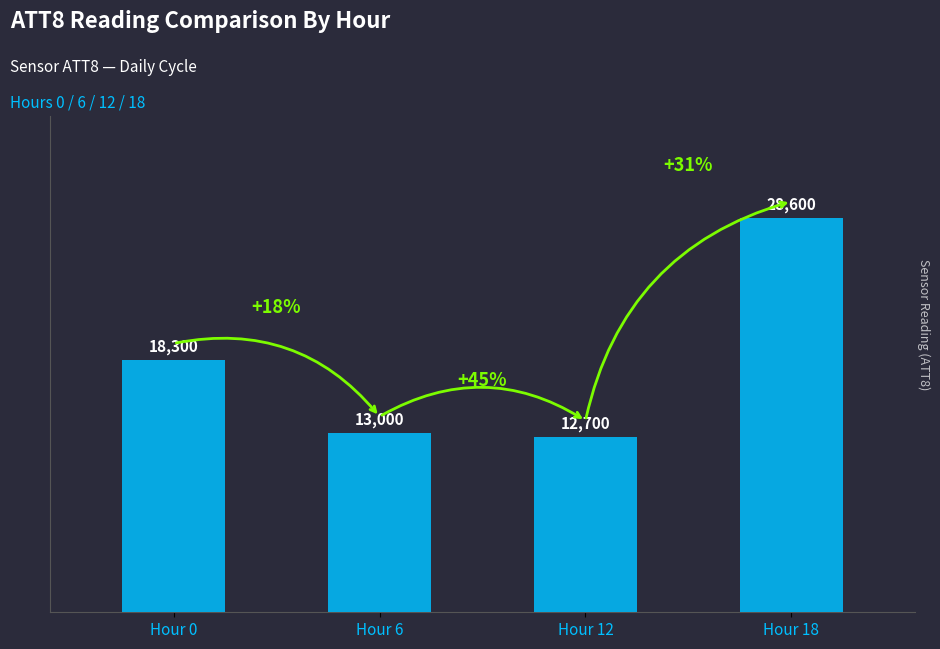

Reading left to right, list all the values displayed in this chart.

Hour 0=18300	Hour 6=13000	Hour 12=12700	Hour 18=28600